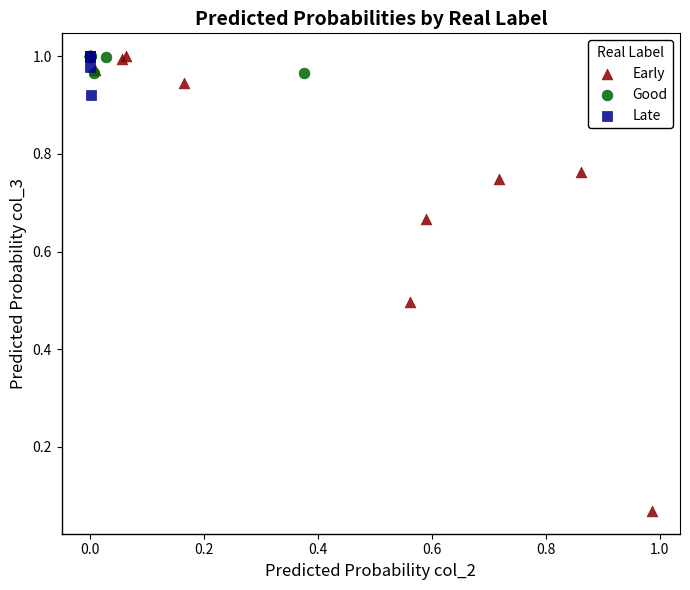

Which series has the largest Y range (max minus min)?

Early